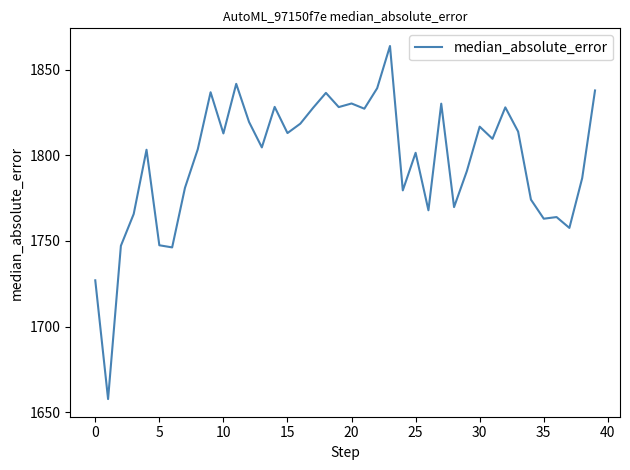

What is the greatest value displayed?

1863.8